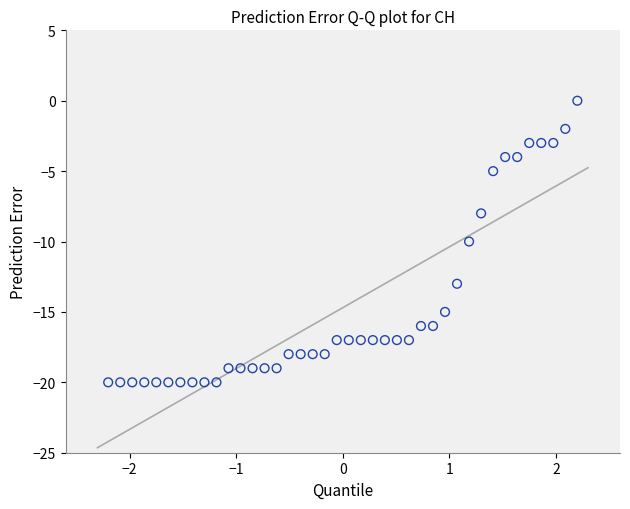

What is the range of Y values (max minus min)?

20